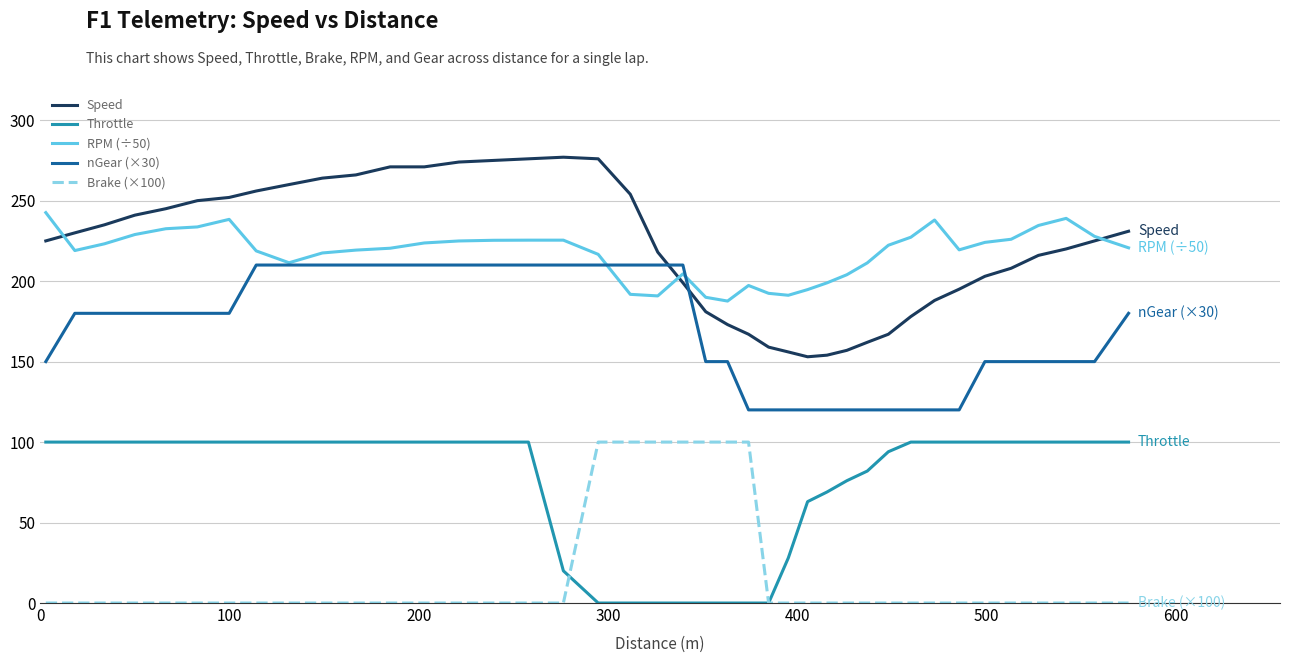

What is the greatest value displayed?

277.0